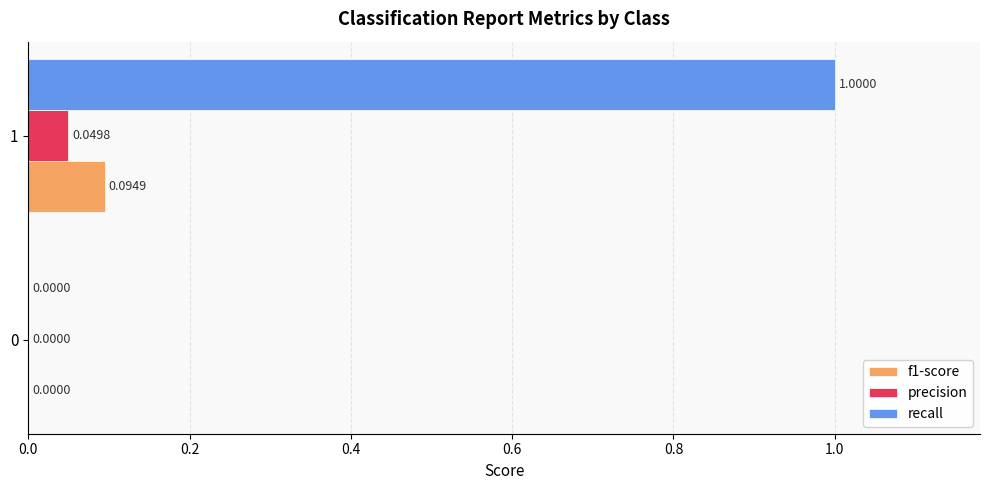

Between 0 and 1, which series saw the biggest shift?

recall